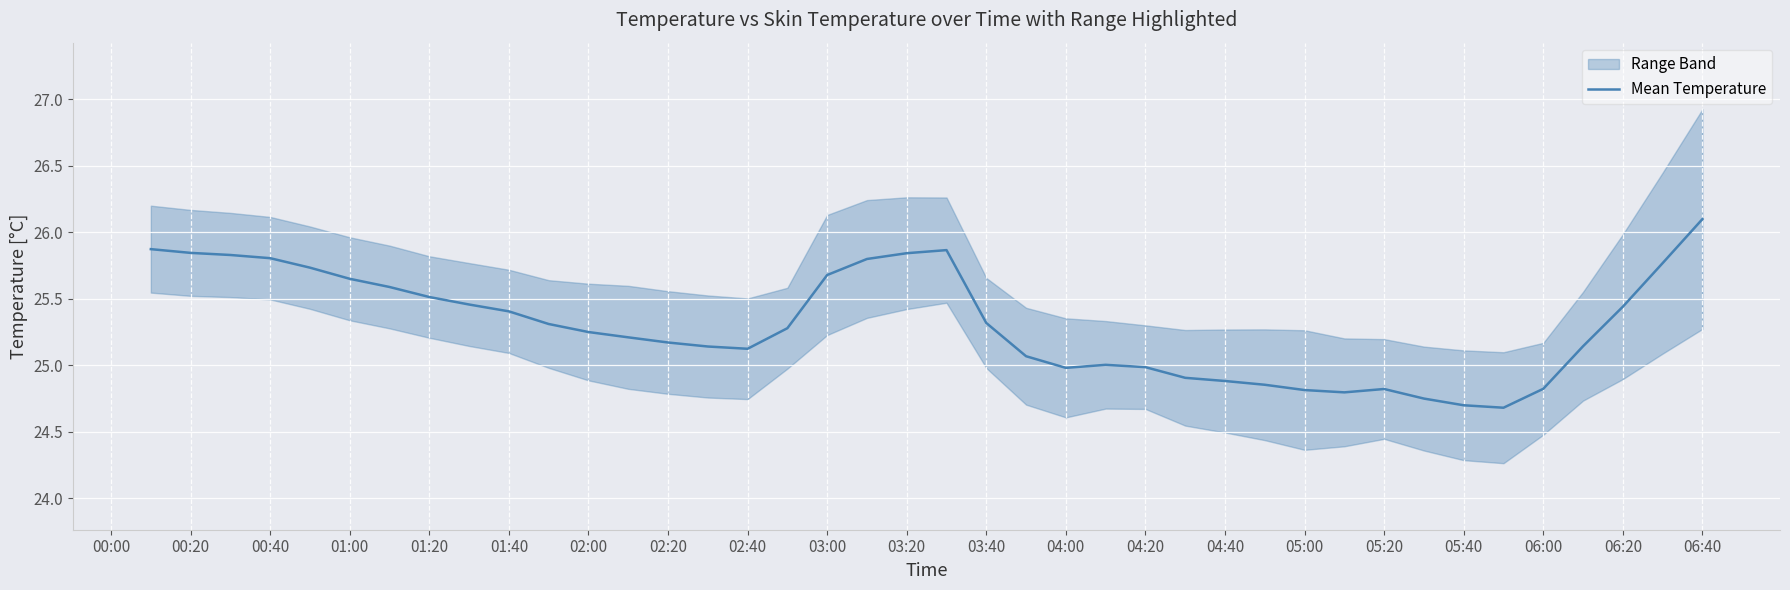

The Mean Temperature series shows 25.0 at 04:20. True or false?

True